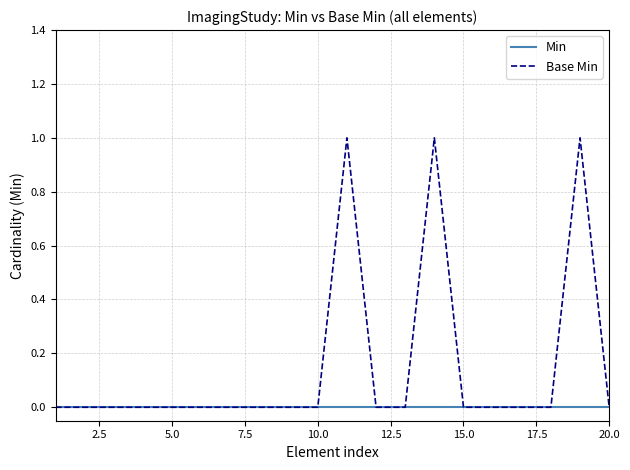

Rank the series by their maximum value, from highest to lowest.

Base Min, Min